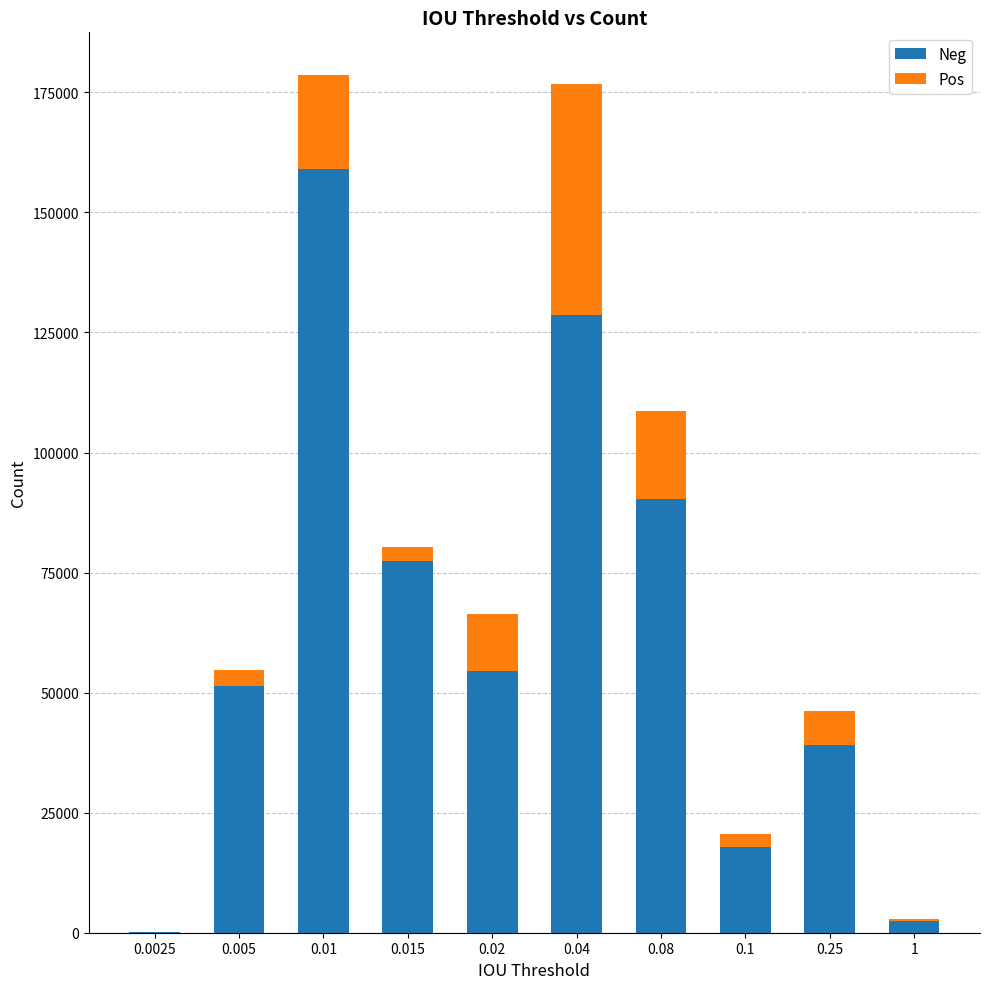

What is the maximum value for Neg?

159002